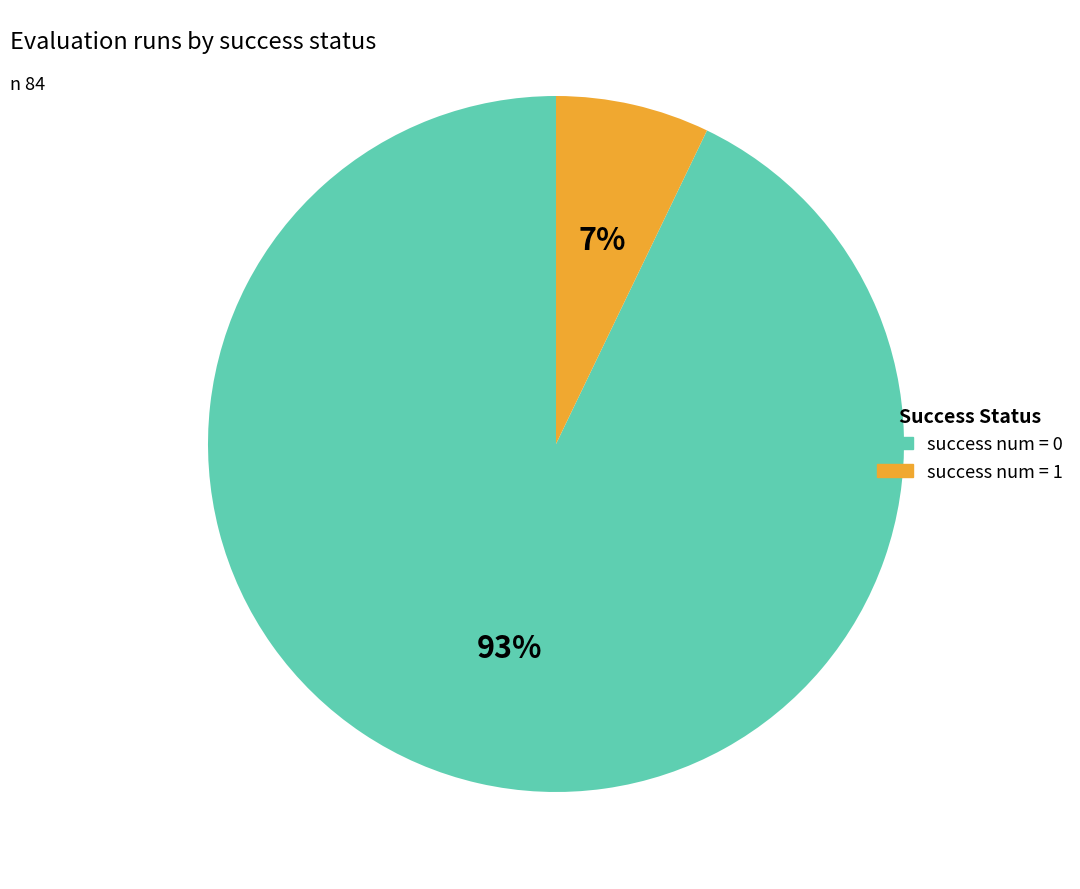

To the nearest percent, what percentage of the pie is success num = 0?

93%